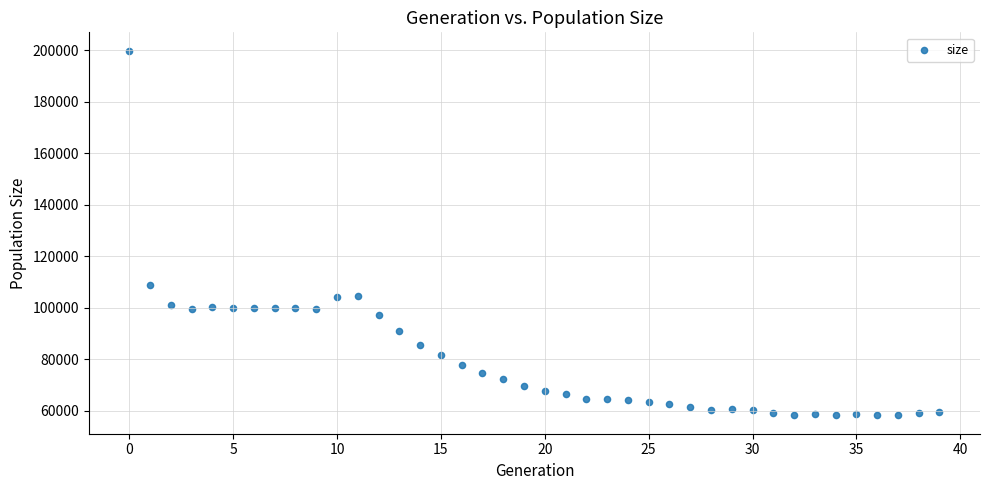

What is the range of Y values (max minus min)?

141661